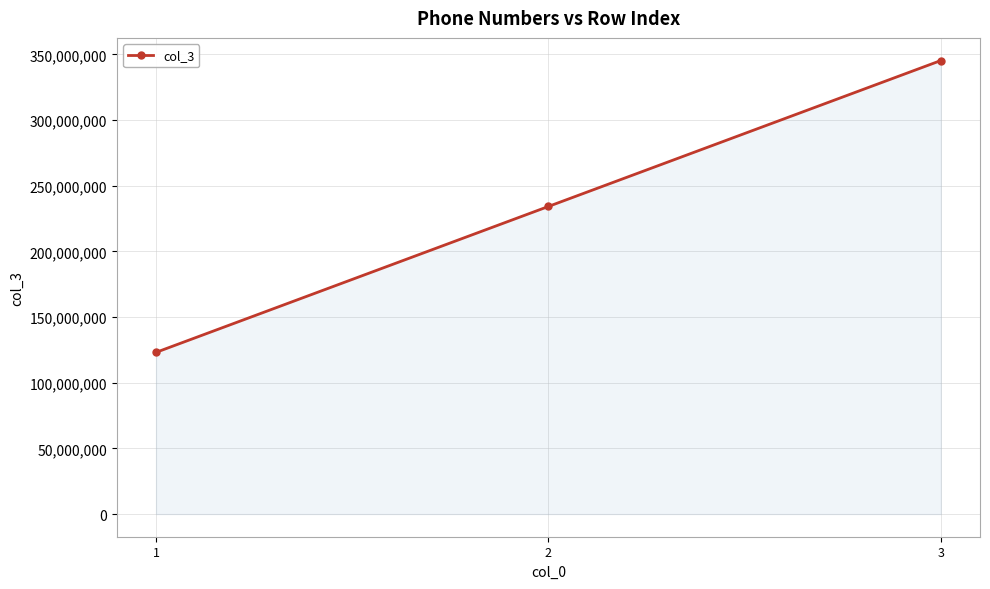

Rank the categories by value from highest to lowest.

3, 2, 1